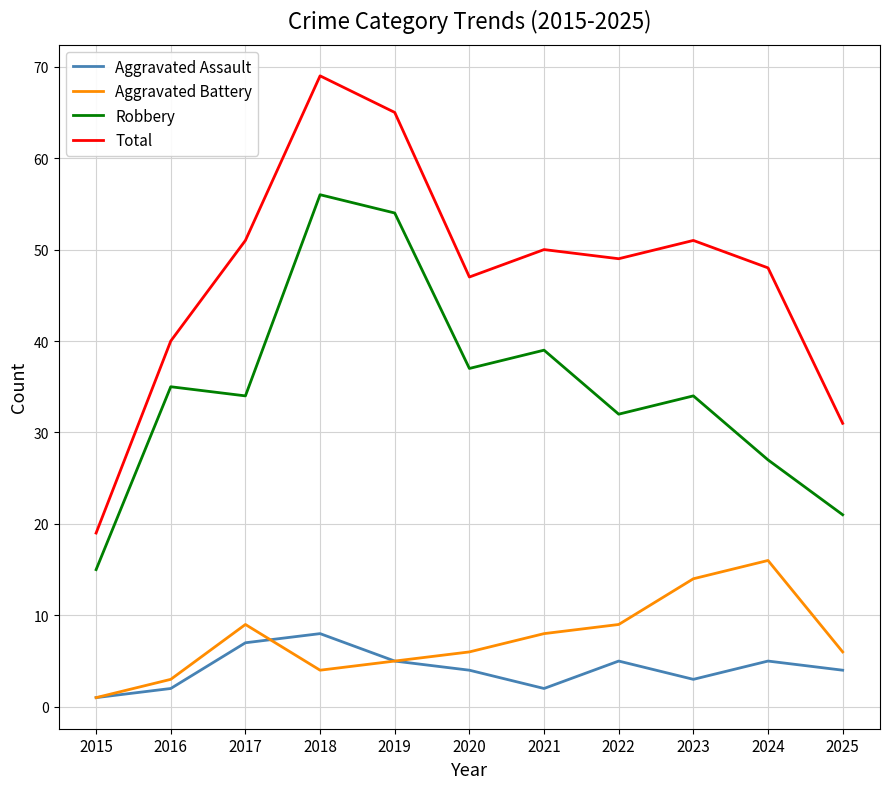

In Aggravated Assault, how many points are lower than both neighbors (excluding endpoints)?

2